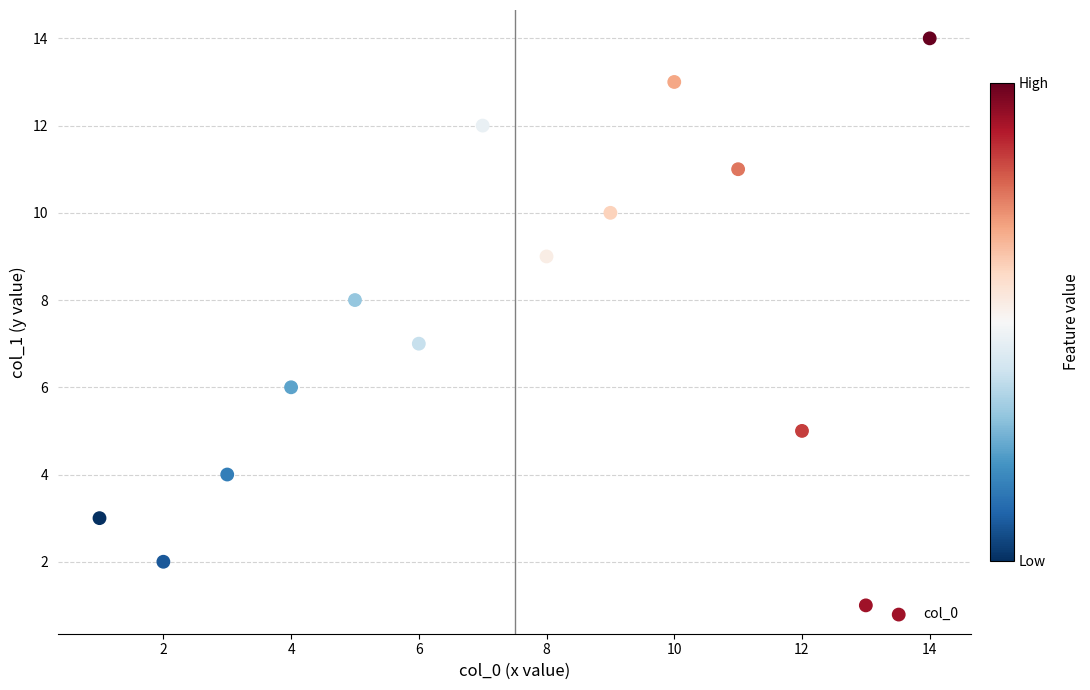

What is the range of X values (max minus min)?

13